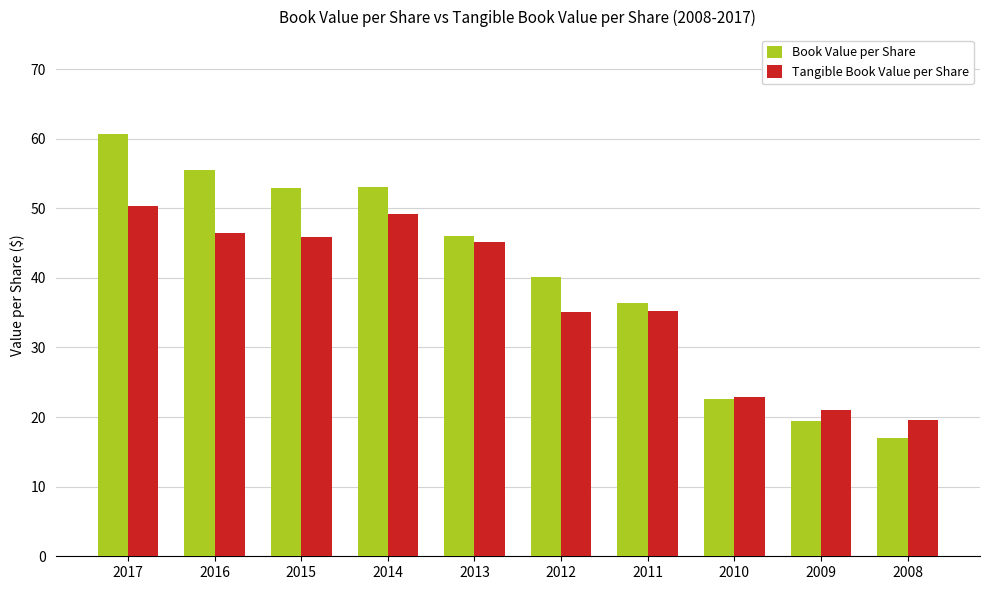

How many bars are there in each group?

2